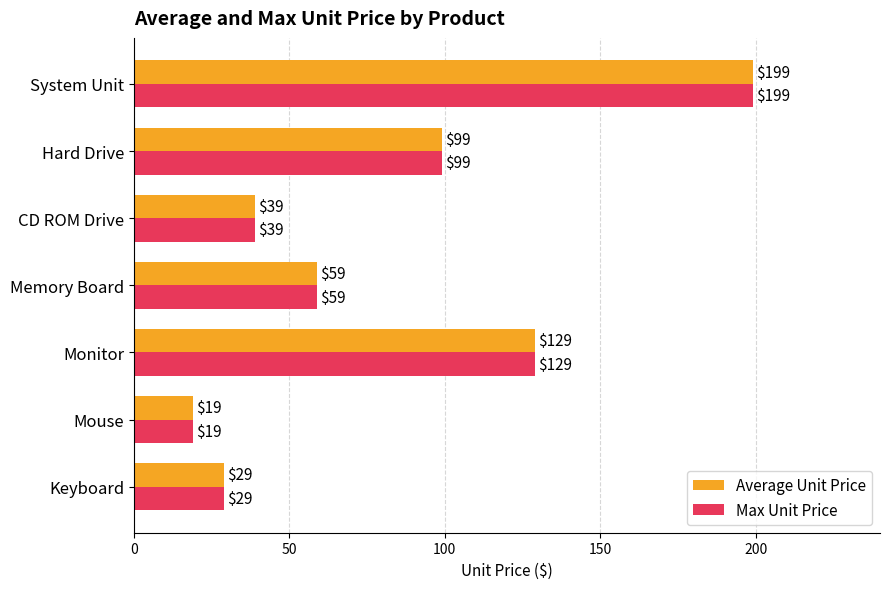

What is the average value of the Average Unit Price series?

82